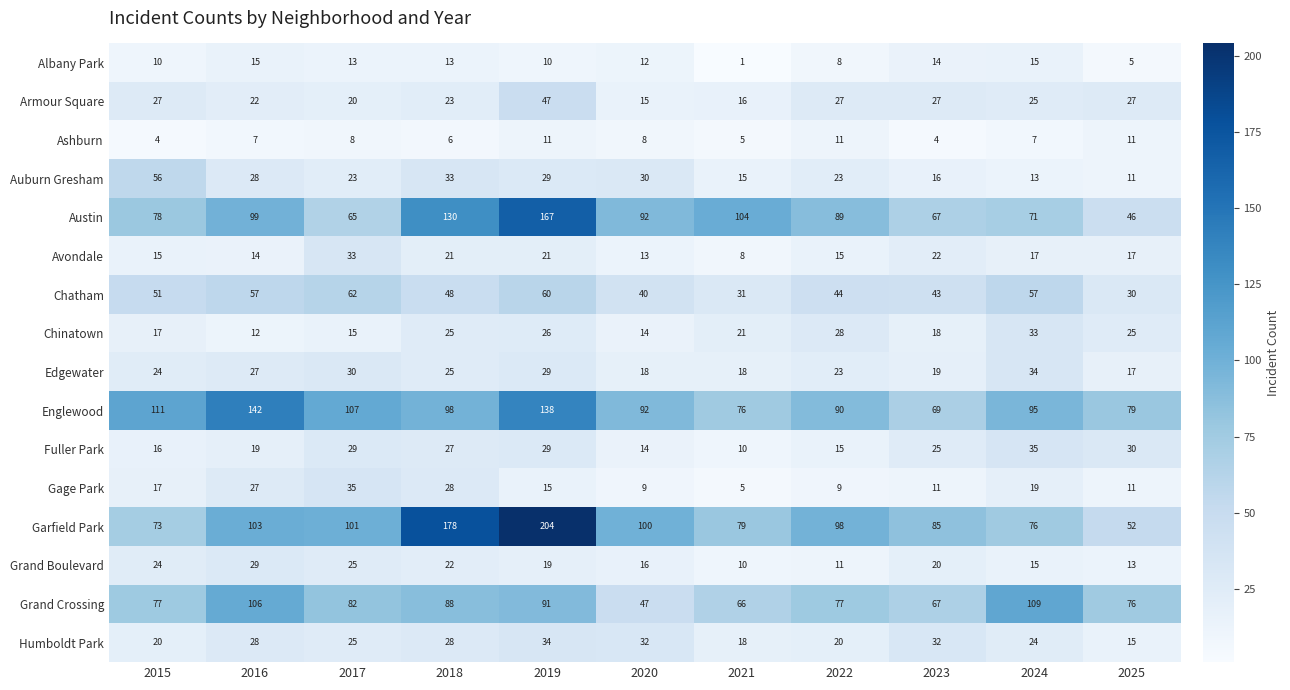

Which category has the highest value across all series?

2019